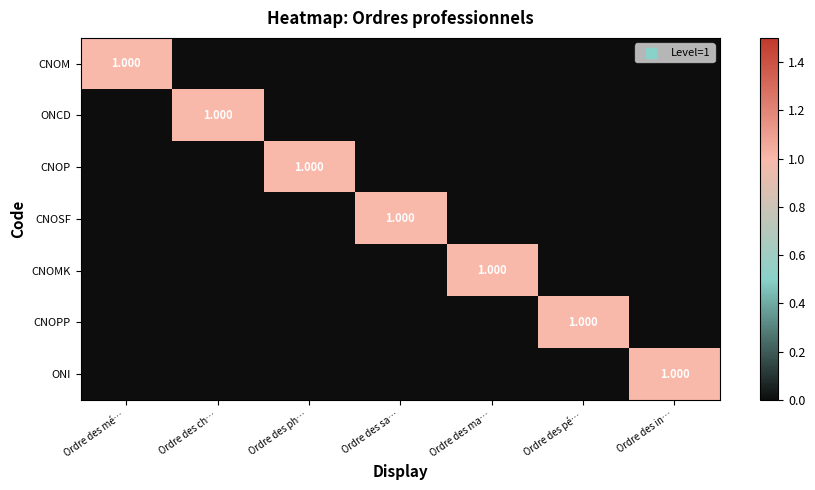

How many positive values does the CNOM series have?

1